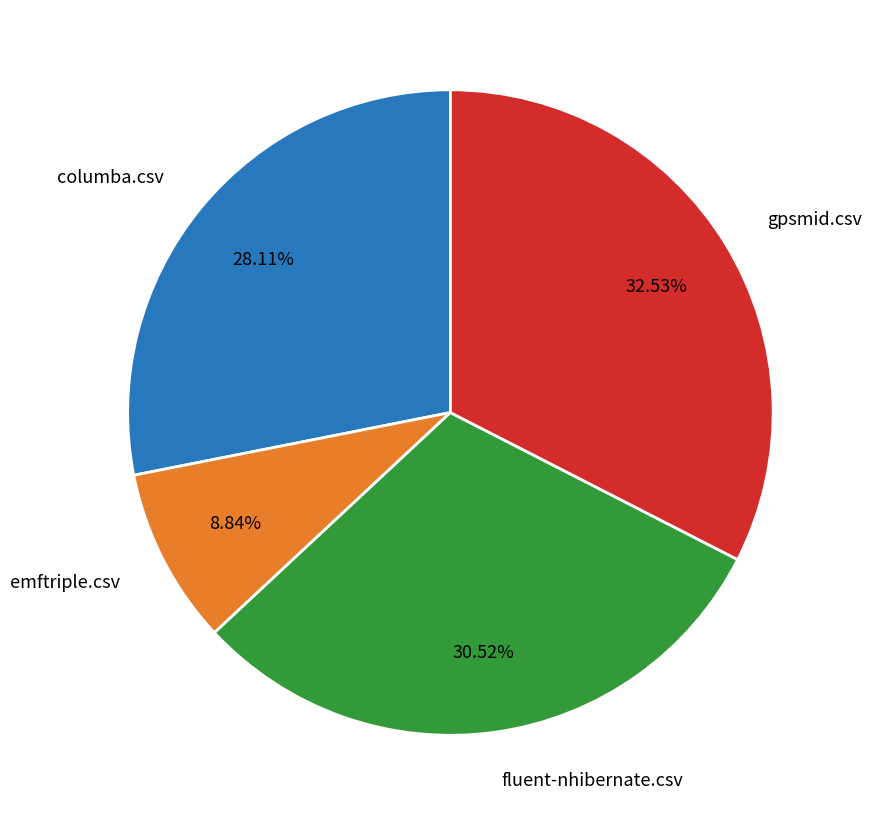

The fluent-nhibernate.csv slice represents 17% of the pie. True or false?

False